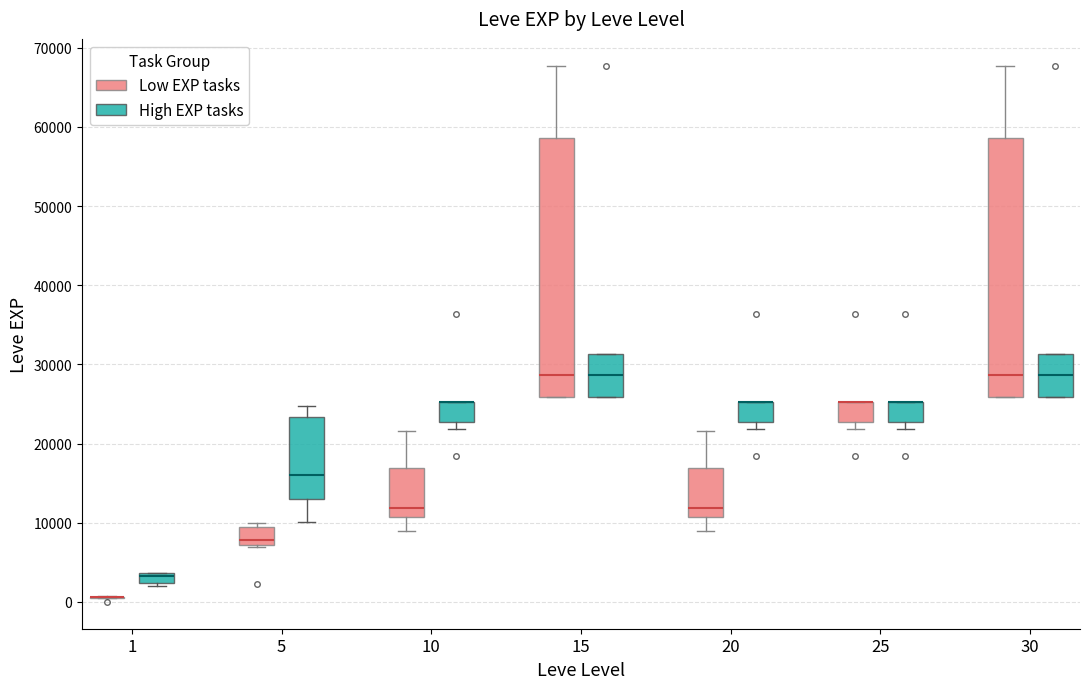

Where is the upper edge of the box for 25 (Low EXP tasks) on the y-axis? The values are not printed on the chart, so give them approximately, as read against the axis.

25000